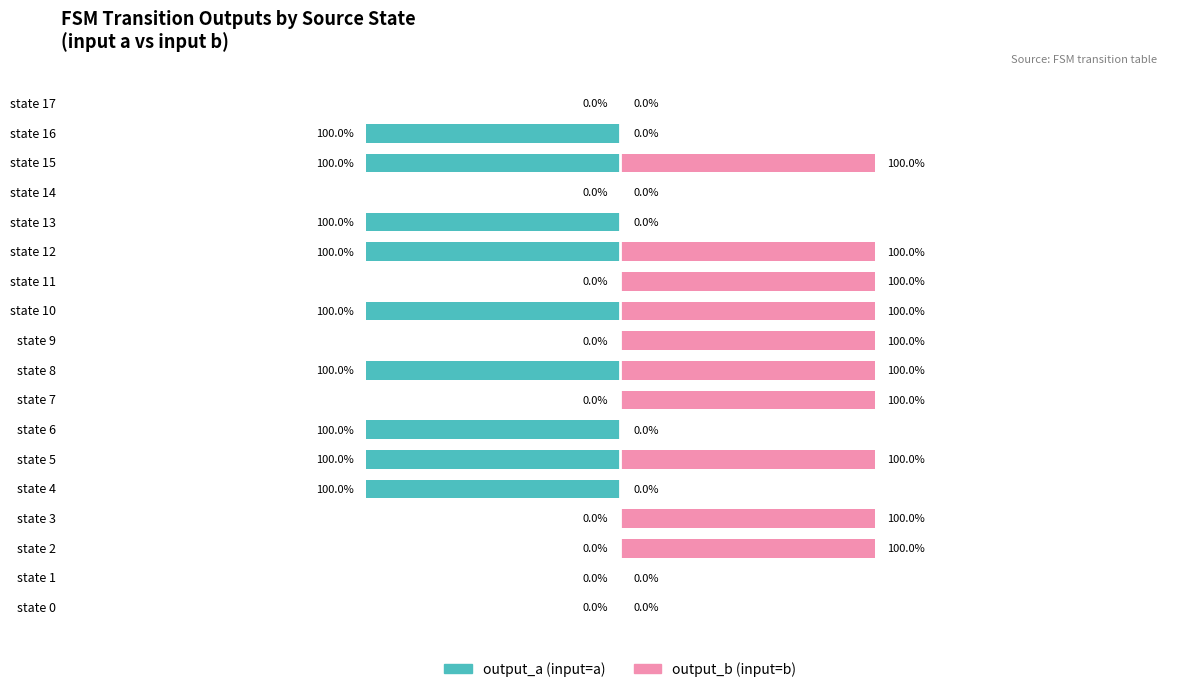

Rank the series at state 0 from highest to lowest value.

output_a, output_b